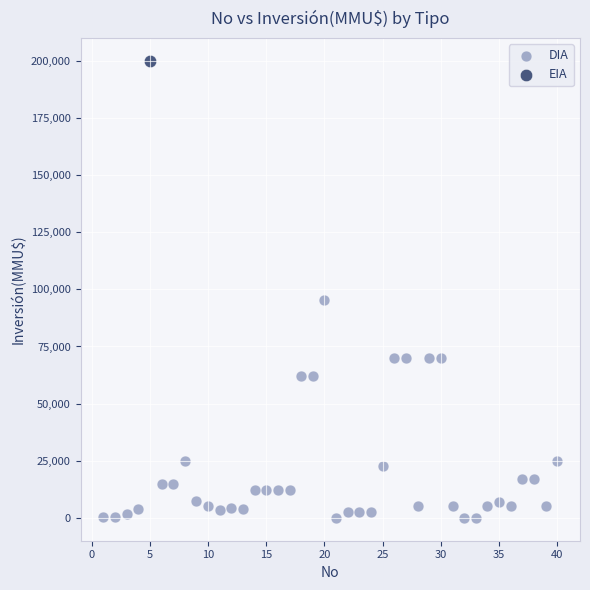

What are all the series names shown in the legend?

DIA, EIA